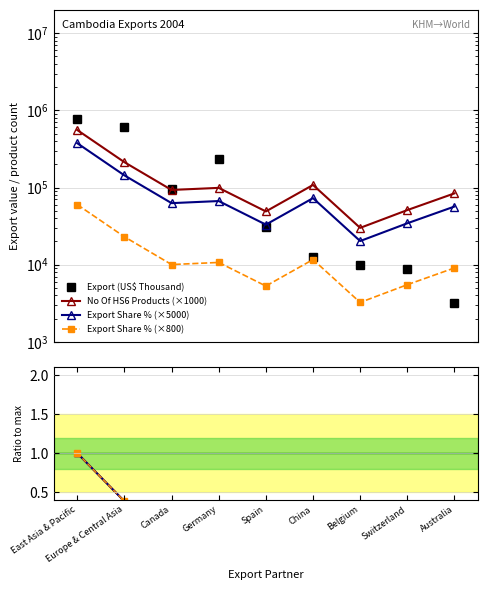

Is the value of No Of exported HS6 digit Products at Switzerland greater than the value of Export Share in Total Products (%) at China?

No